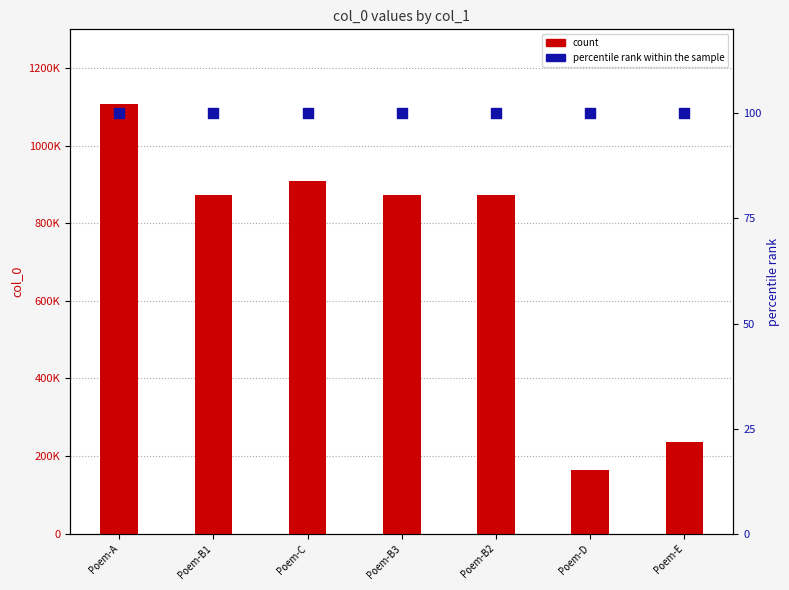

What is the total value across all series at Poem-B1?

872735